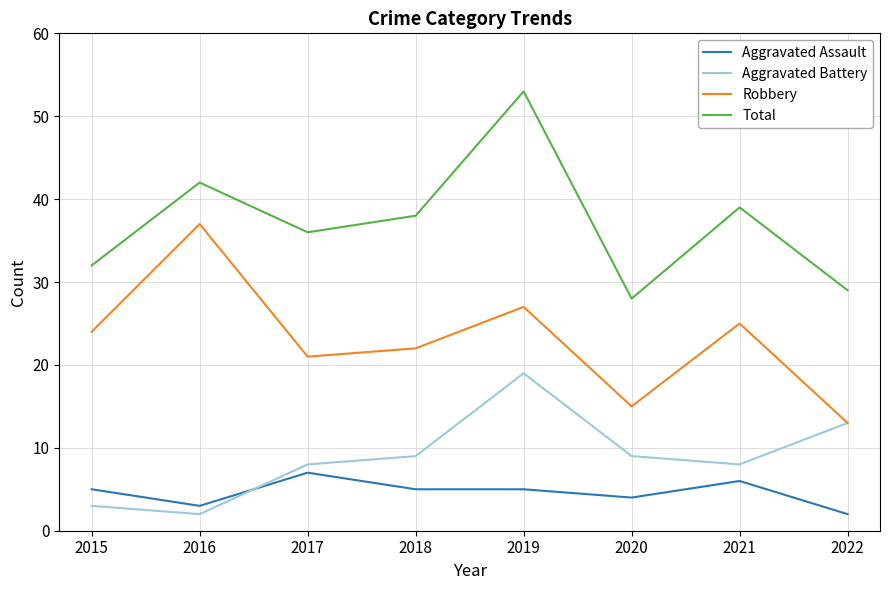

List the series in order of their peak value, lowest first.

Aggravated Assault, Aggravated Battery, Robbery, Total